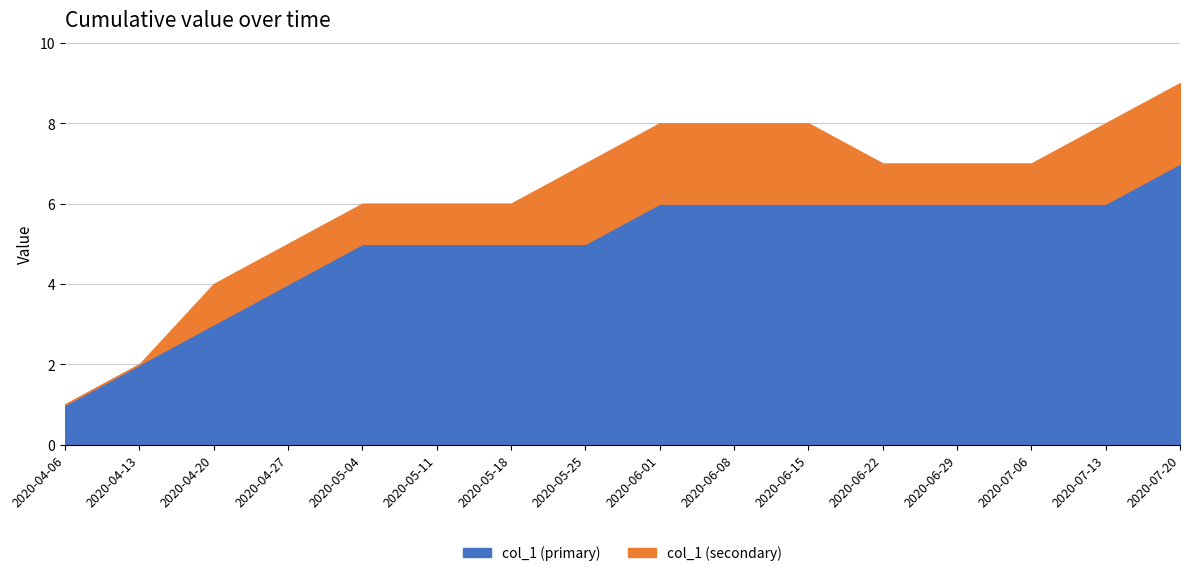

True or false: there are more than 1 points higher than both neighbors.

False